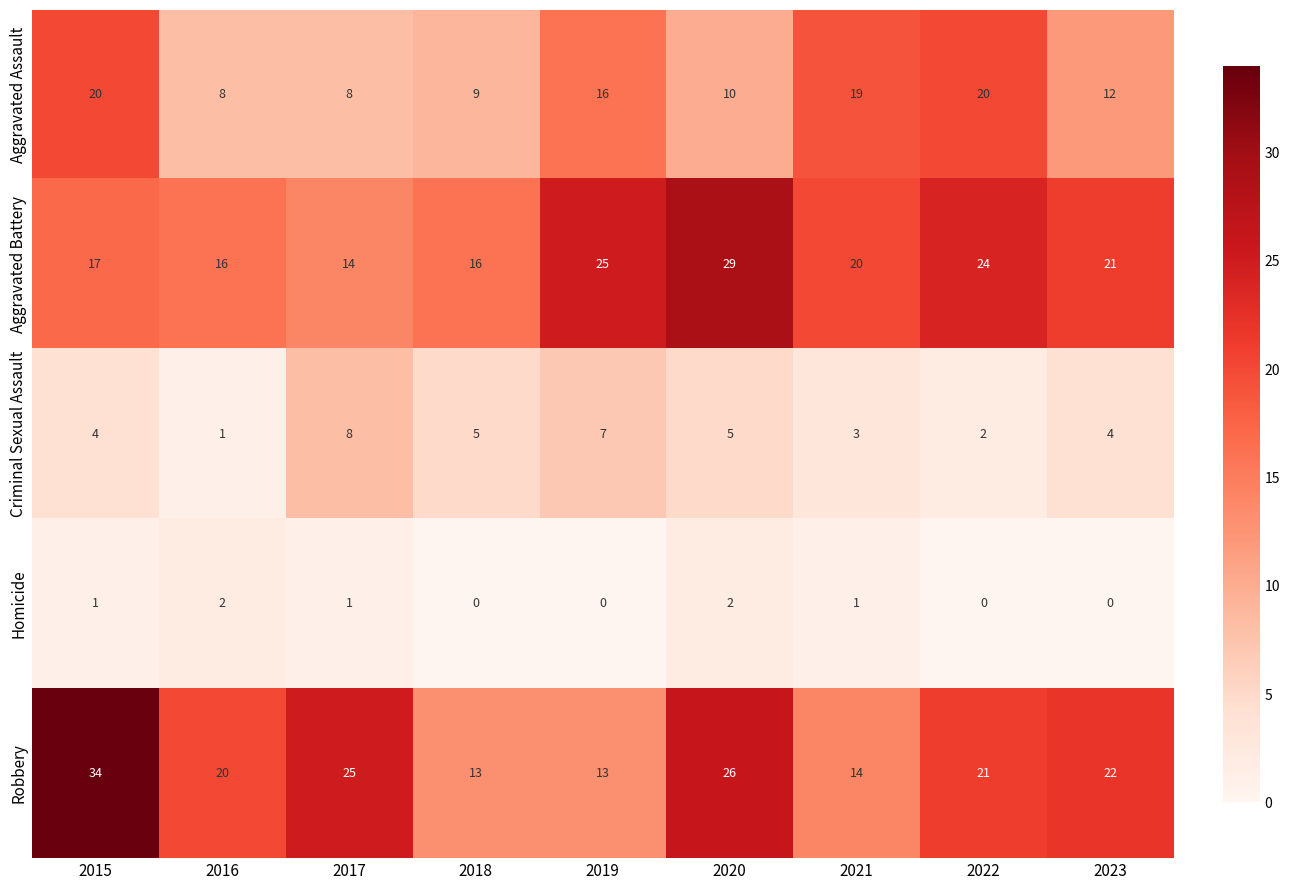

How many Criminal Sexual Assault values are between 3 and 5?

5